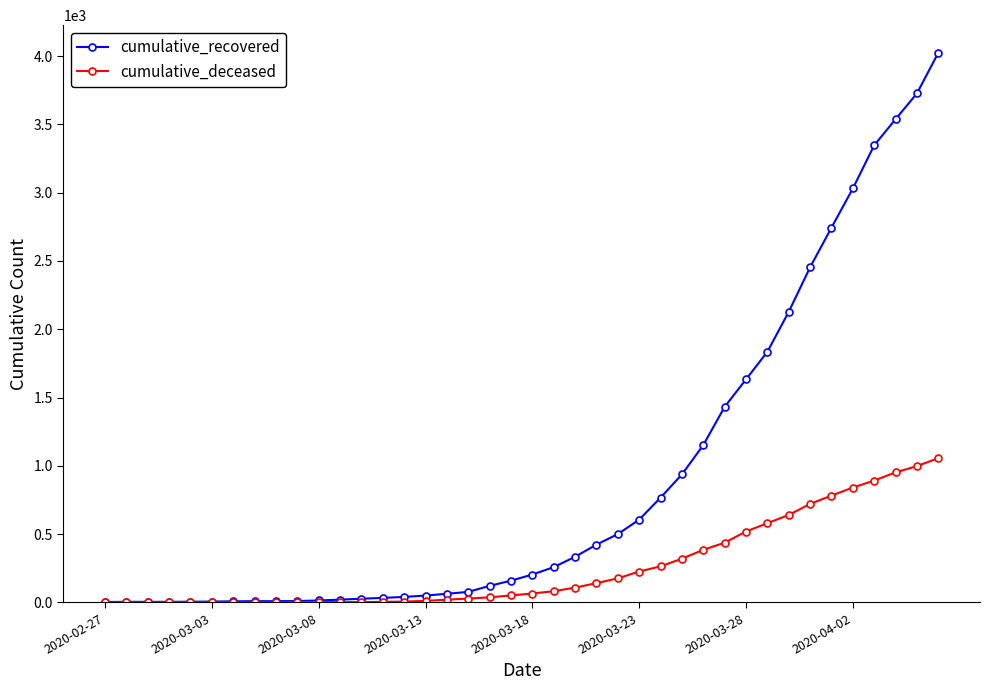

Which series has the widest spread of values?

cumulative_recovered